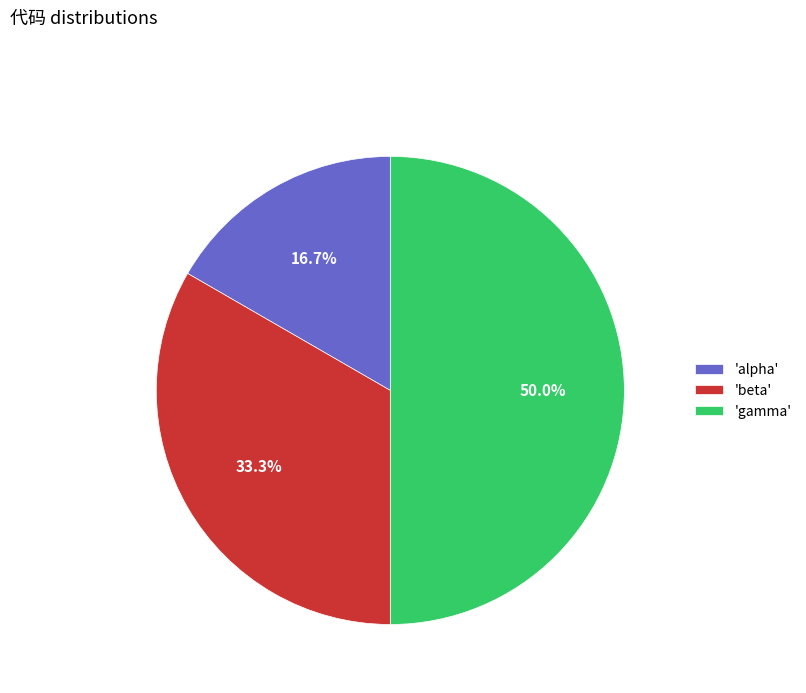

Rank the categories by value from lowest to highest.

'alpha', 'beta', 'gamma'